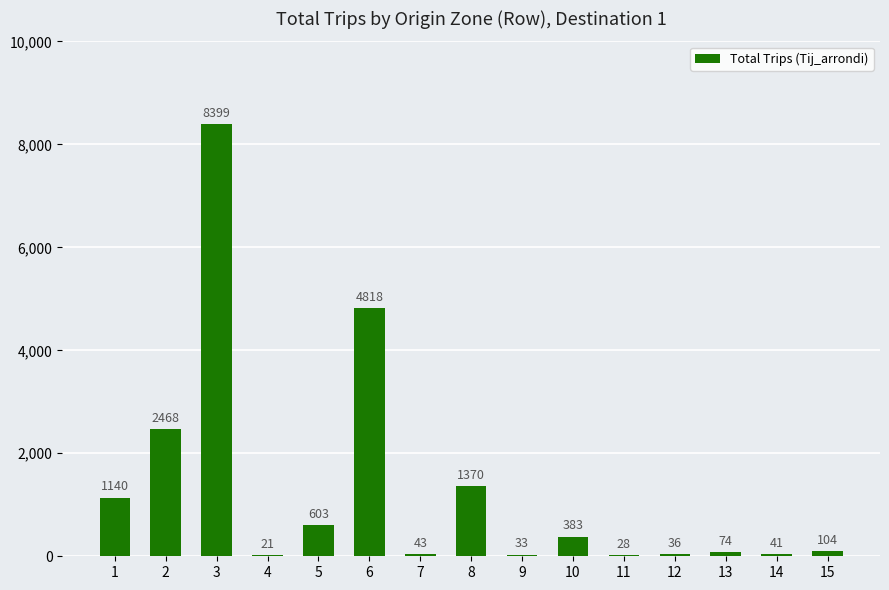

Which category has the highest value across all series?

3